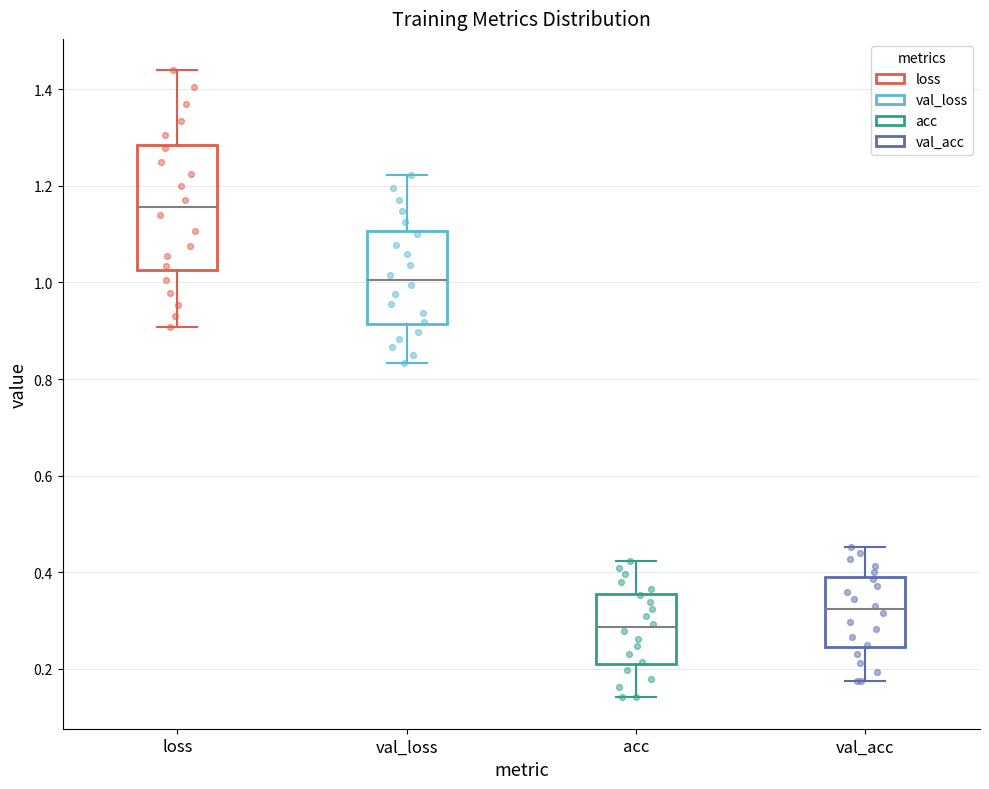

Which box has the highest median line?

loss